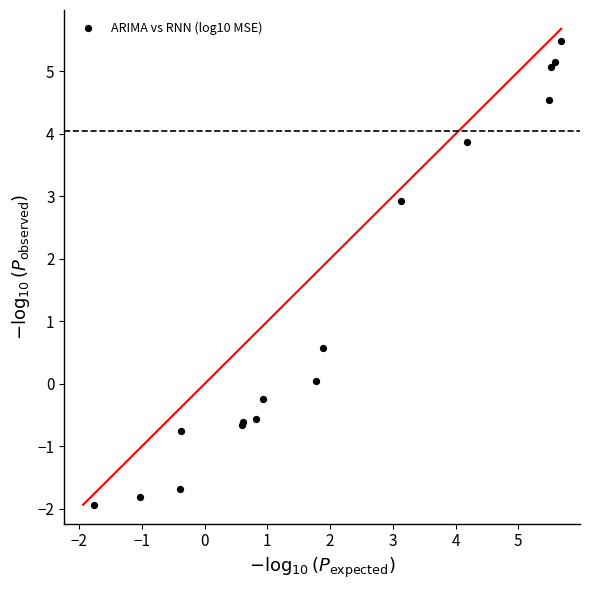

What Y value in the scatter plot is closest to 1?

0.6